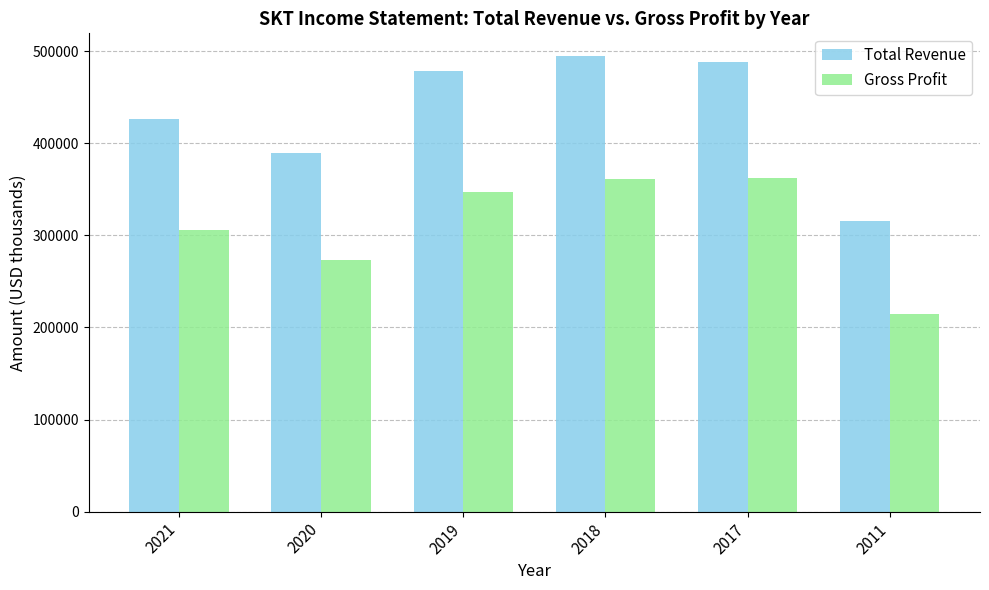

The value of Gross Profit at 2011 is 301251. True or false?

False